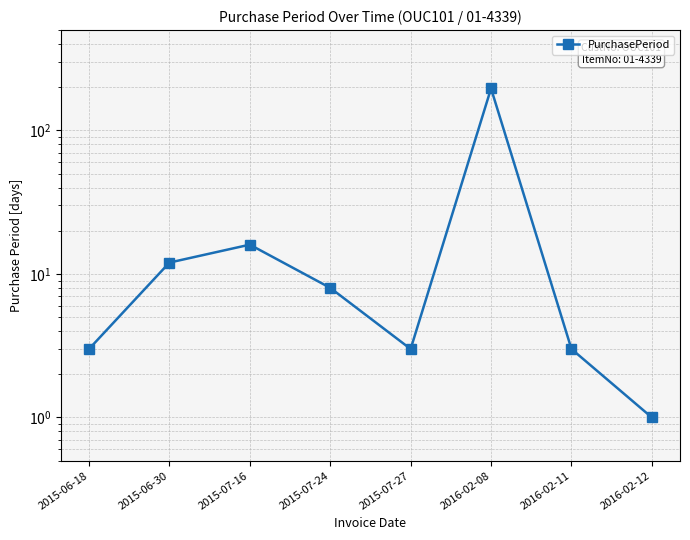

List the labels in order of value, smallest first.

2016-02-12, 2015-06-18, 2015-07-27, 2016-02-11, 2015-07-24, 2015-06-30, 2015-07-16, 2016-02-08